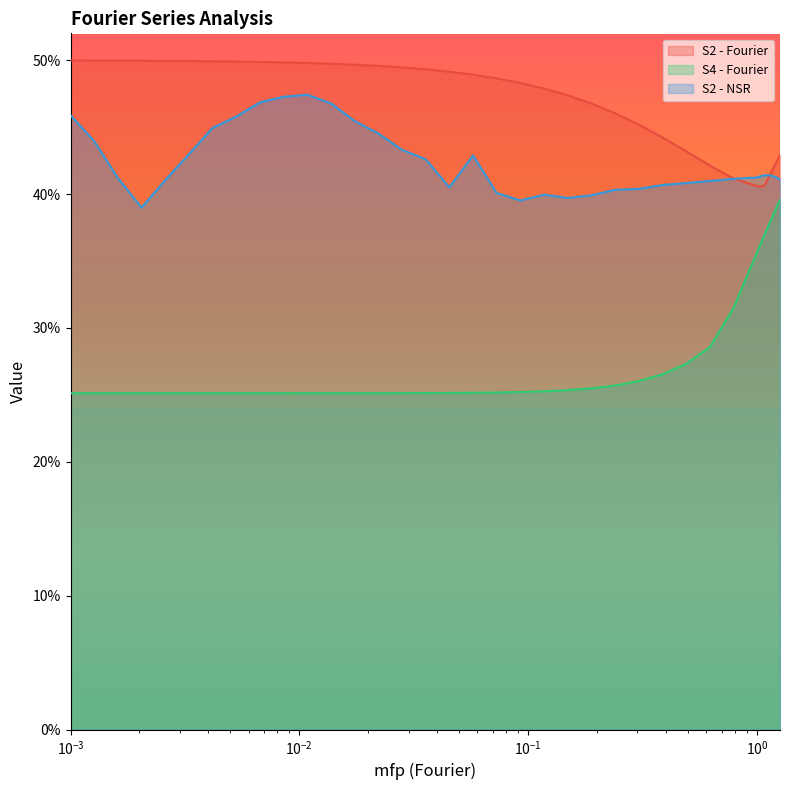

List the series in order of their peak value, lowest first.

S4 - Fourier, S2 - NSR, S2 - Fourier